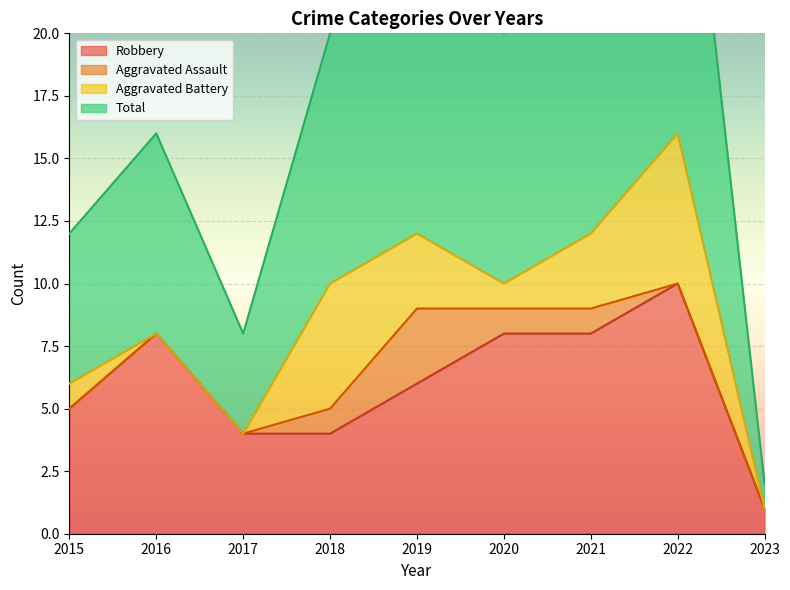

How many data points in Robbery are above 6?

4